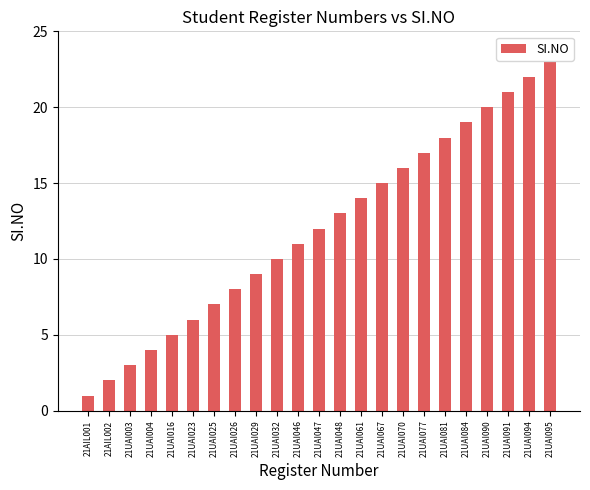

What is the maximum value shown in the chart?

23